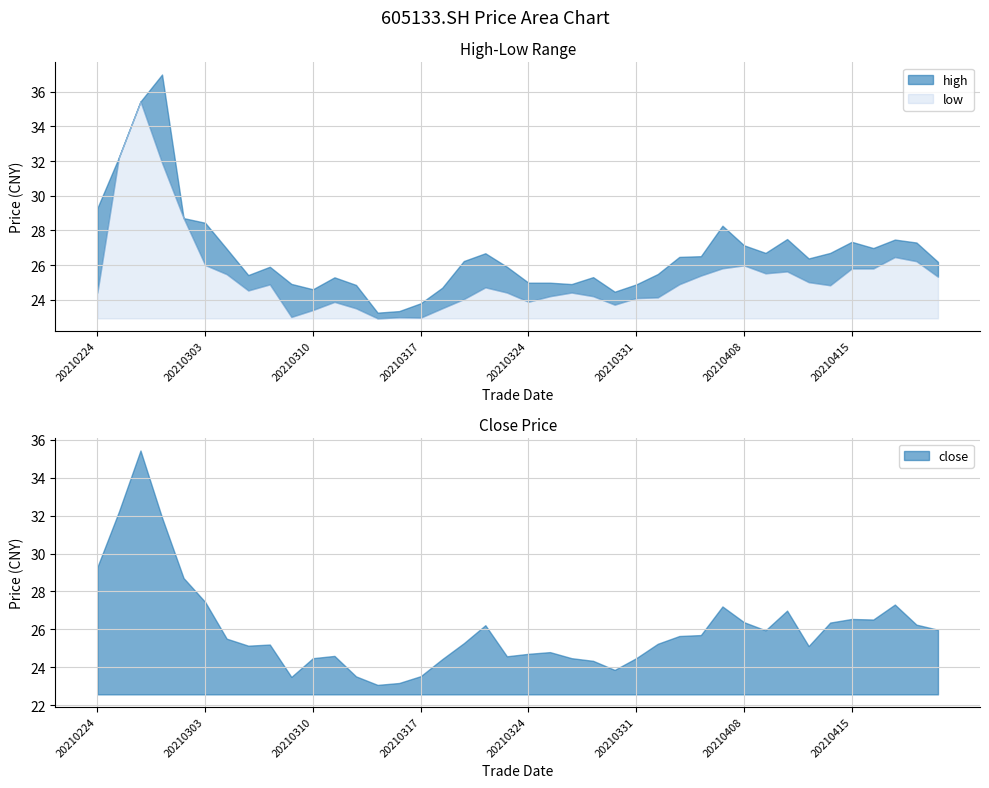

Is it true that low equals 41.0 at 20210421?

False